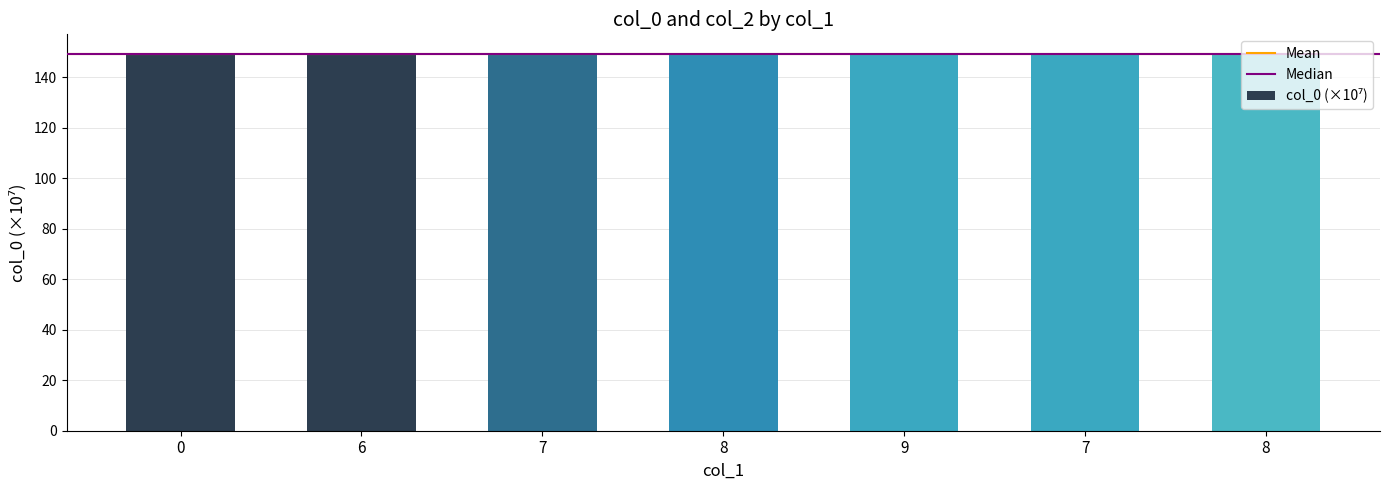

Does the chart contain any negative values?

No